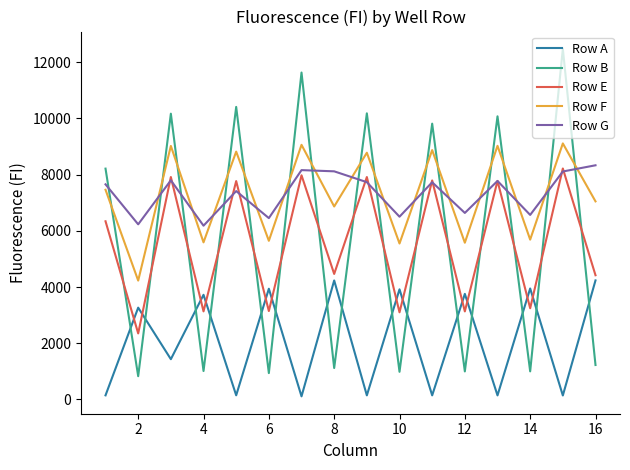

True or false: Row A and Row F cross at least once.

False